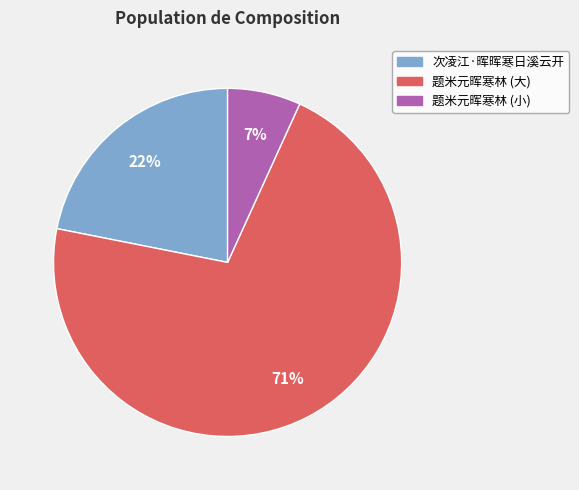

To the nearest percent, what is the average slice percentage?

33%